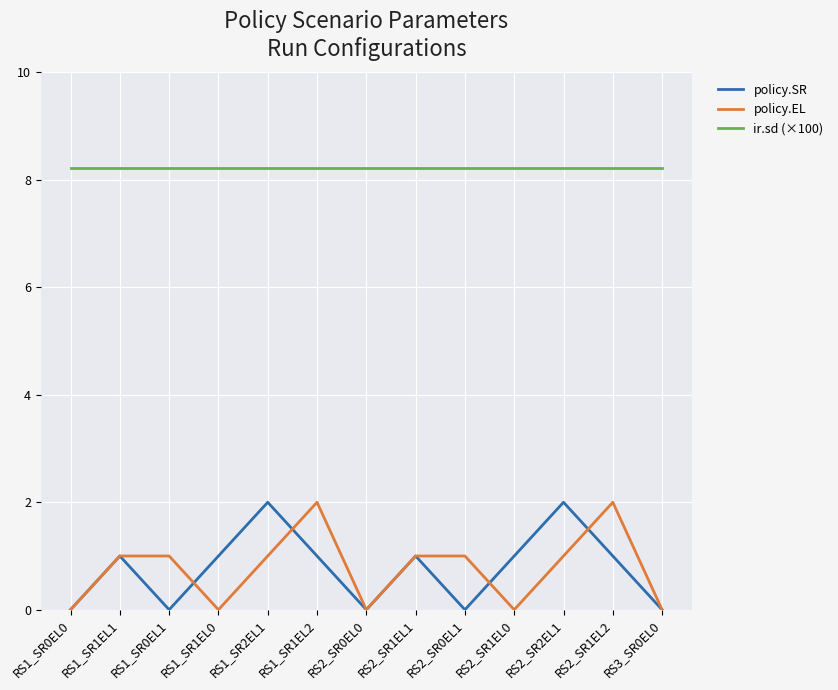

What is the total value across all series at RS2_SR1EL2?

11.2